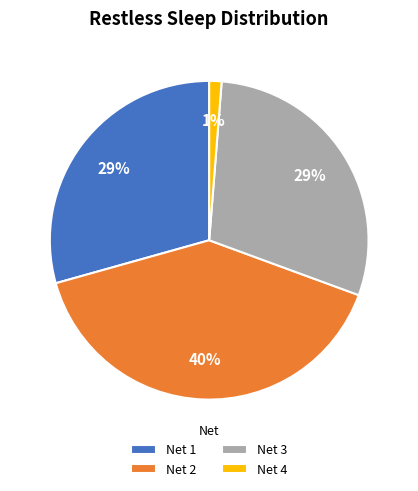

The Net 3 slice represents 29% of the pie. True or false?

True